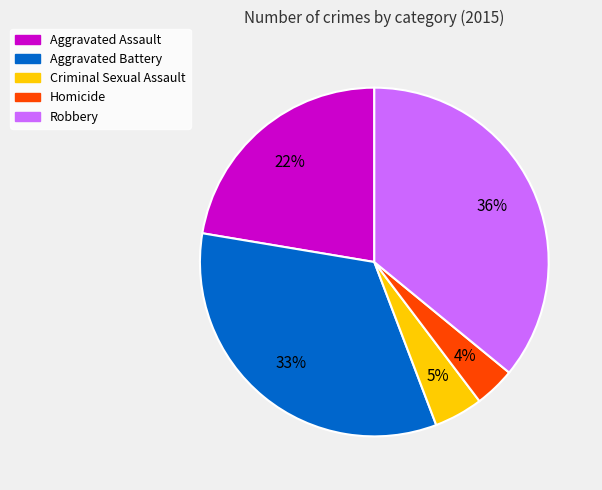

Is the sum of Robbery and Homicide greater than half?

No